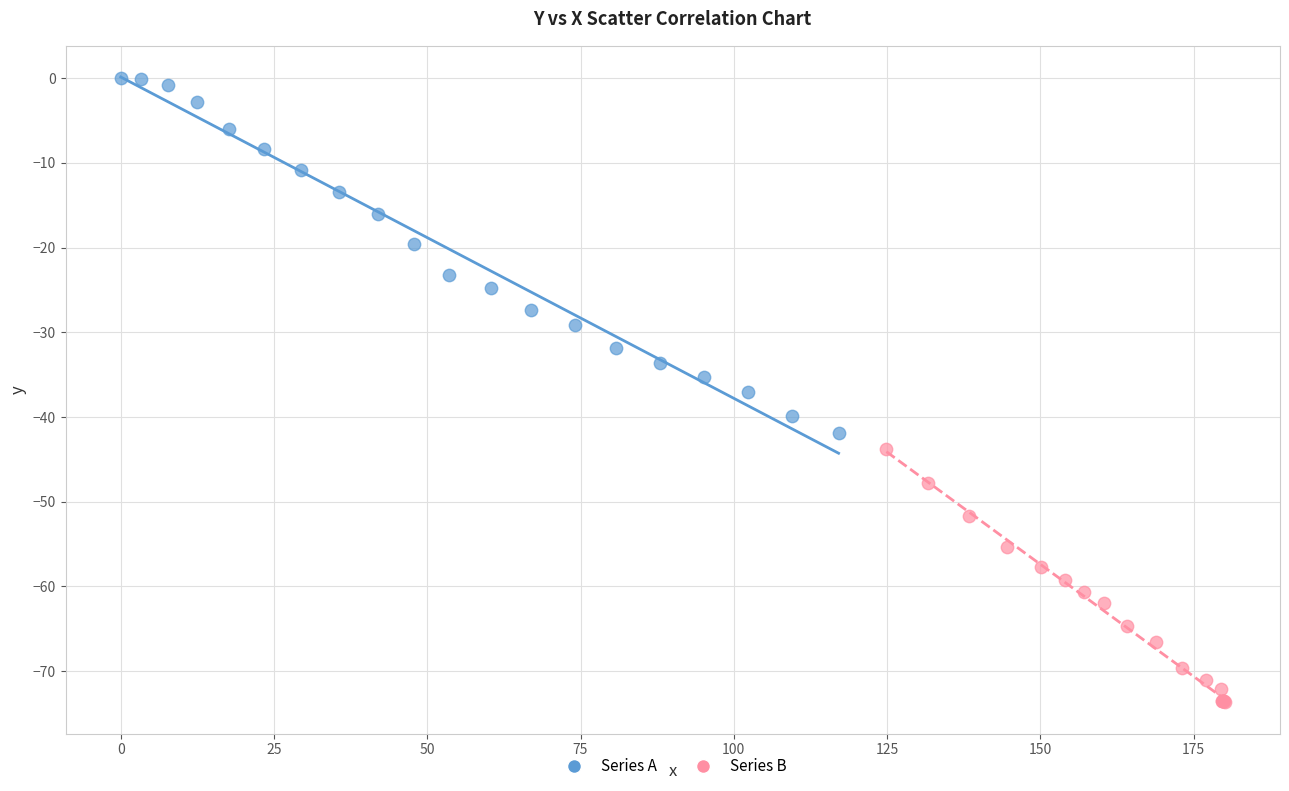

Which series has the largest Y range (max minus min)?

Series A